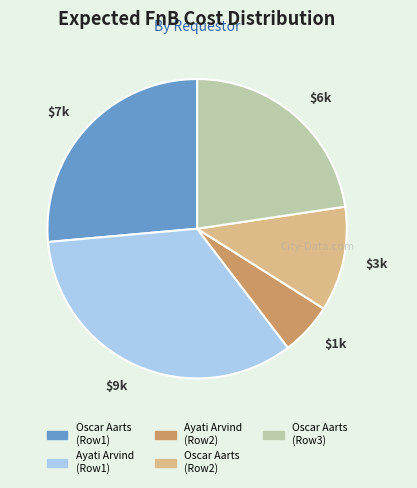

Is it true that $9k is 47% of the pie?

False